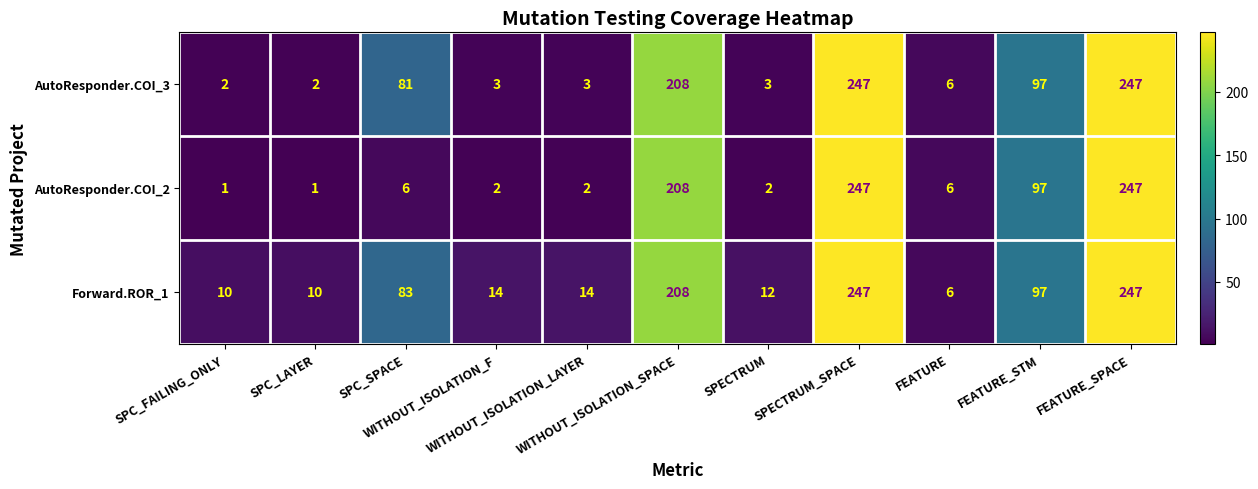

What is the minimum value shown in the chart?

1